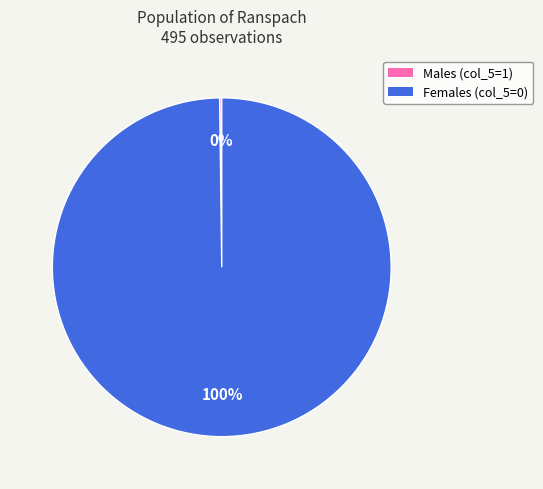

Which category has the biggest portion of the pie?

Females (col_5=0)